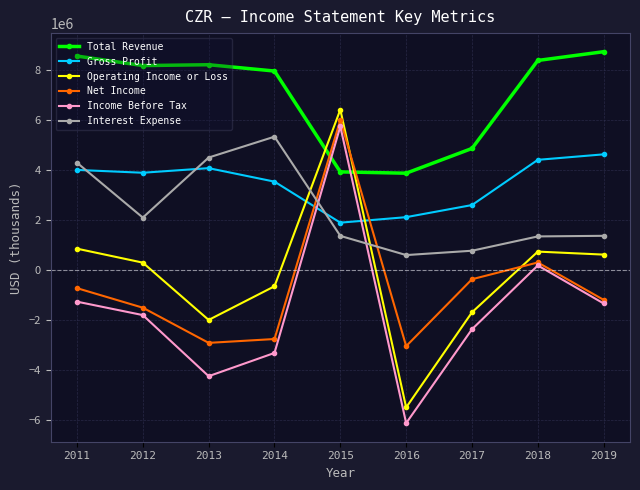

List the series in order of their peak value, lowest first.

Gross Profit, Interest Expense, Income Before Tax, Net Income, Operating Income or Loss, Total Revenue